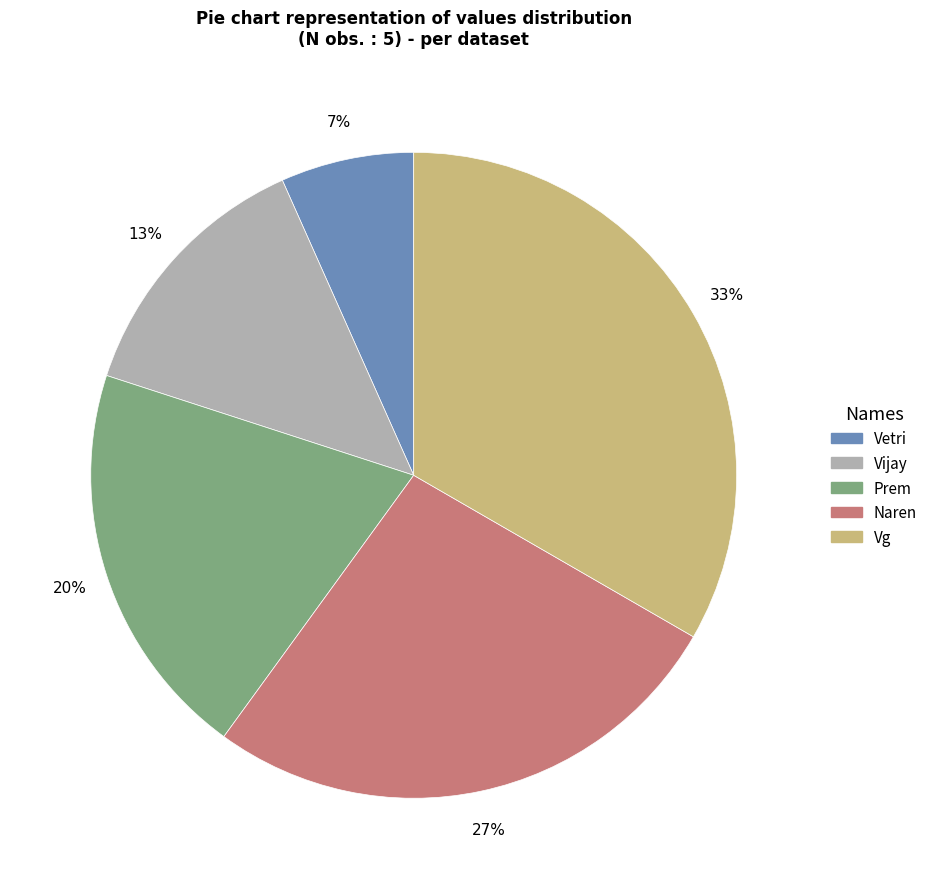

To the nearest percent, what is the average slice percentage?

20%